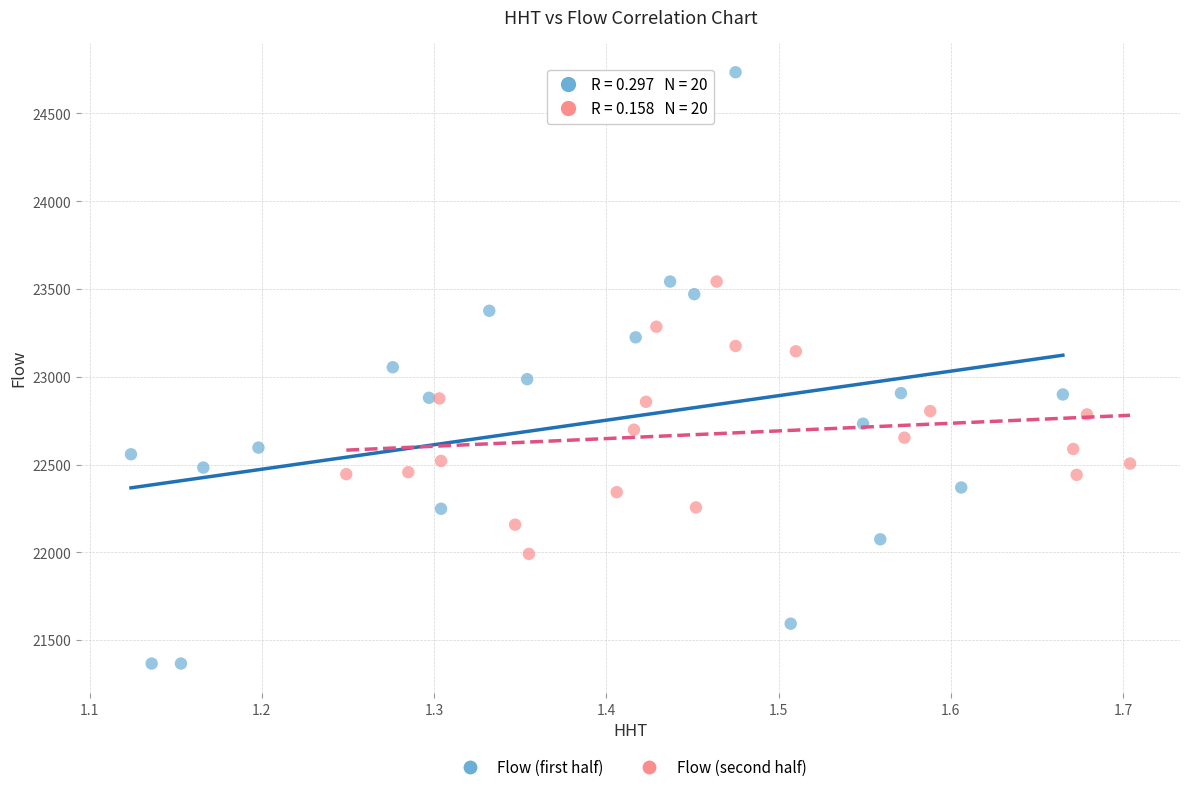

Which series reaches the minimum Y coordinate?

Flow (first half)